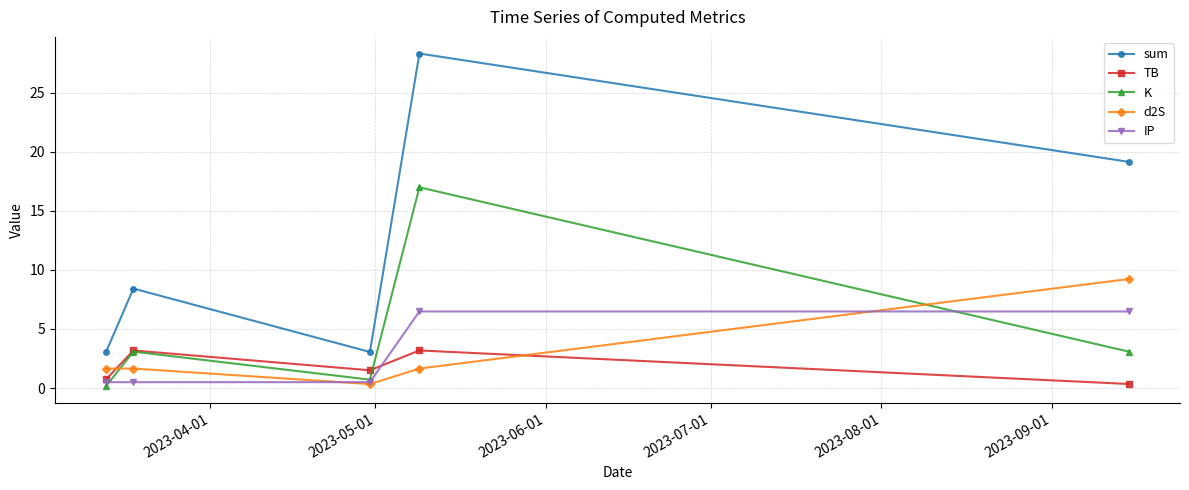

Which series has the widest spread of values?

sum